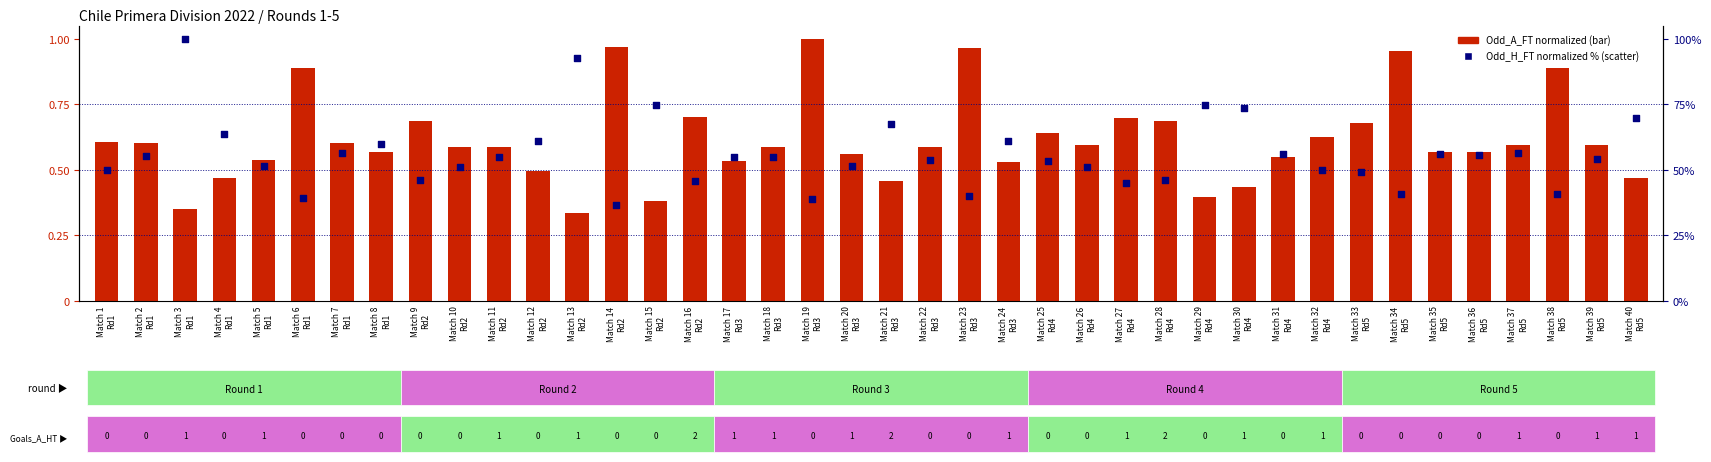

At which category is the sum across all series the highest?

Match 3
Rd1